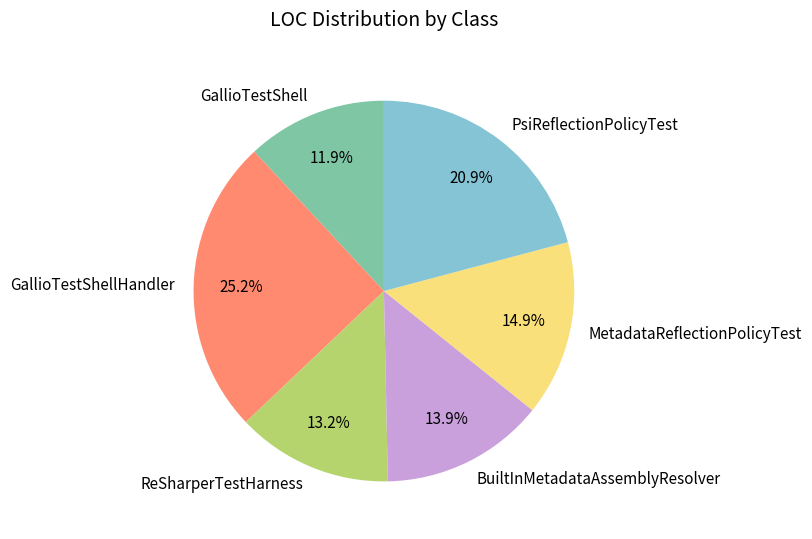

What is the smallest slice in the pie chart?

GallioTestShell